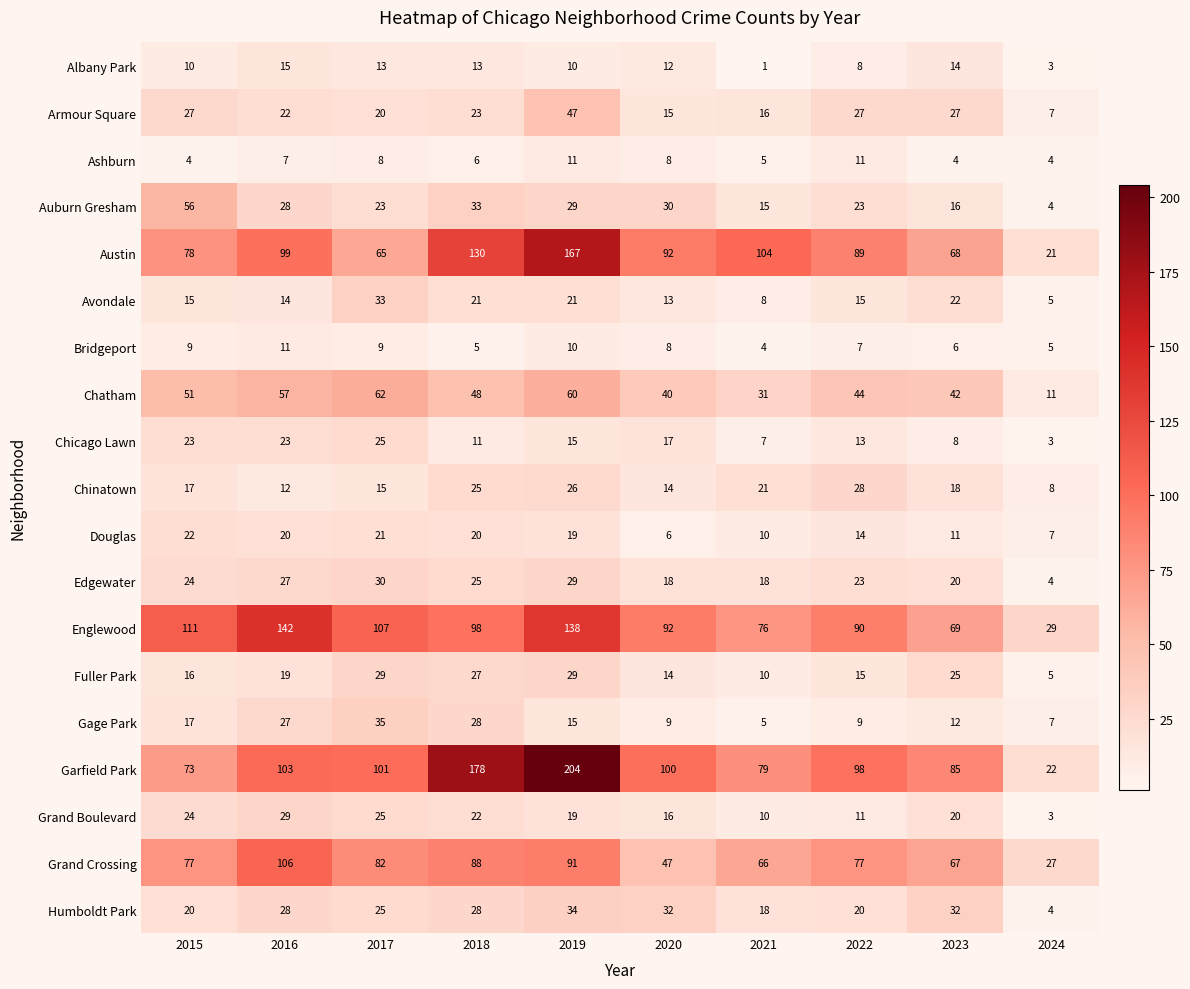

The value of Albany Park at 2020 is 12. True or false?

True